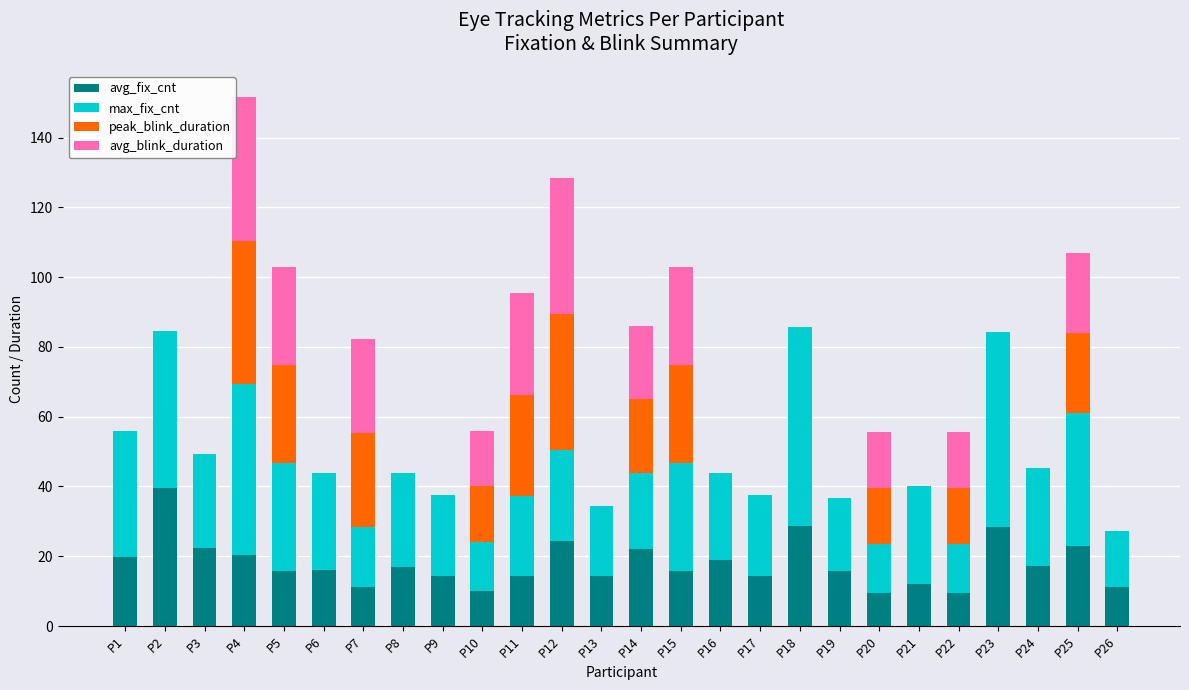

How many data points does each series have?

26